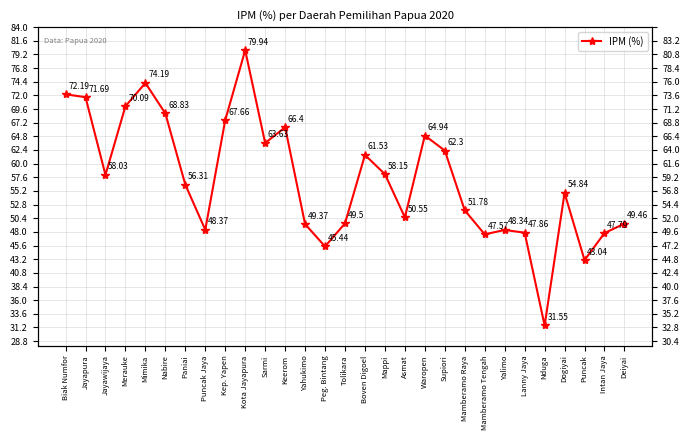

Reading left to right, list all the values displayed in this chart.

Biak Numfor=72.2	Jayapura=71.7	Jayawijaya=58.0	Merauke=70.1	Mimika=74.2	Nabire=68.8	Paniai=56.3	Puncak Jaya=48.4	Kep. Yapen=67.7	Kota Jayapura=79.9	Sarmi=63.6	Keerom=66.4	Yahukimo=49.4	Peg. Bintang=45.4	Tolikara=49.5	Boven Digoel=61.5	Mappi=58.1	Asmat=50.5	Waropen=64.9	Supiori=62.3	Mamberamo Raya=51.8	Mamberamo Tengah=47.6	Yalimo=48.3	Lanny Jaya=47.9	Nduga=31.6	Dogiyai=54.8	Puncak=43.0	Intan Jaya=47.8	Deiyai=49.5